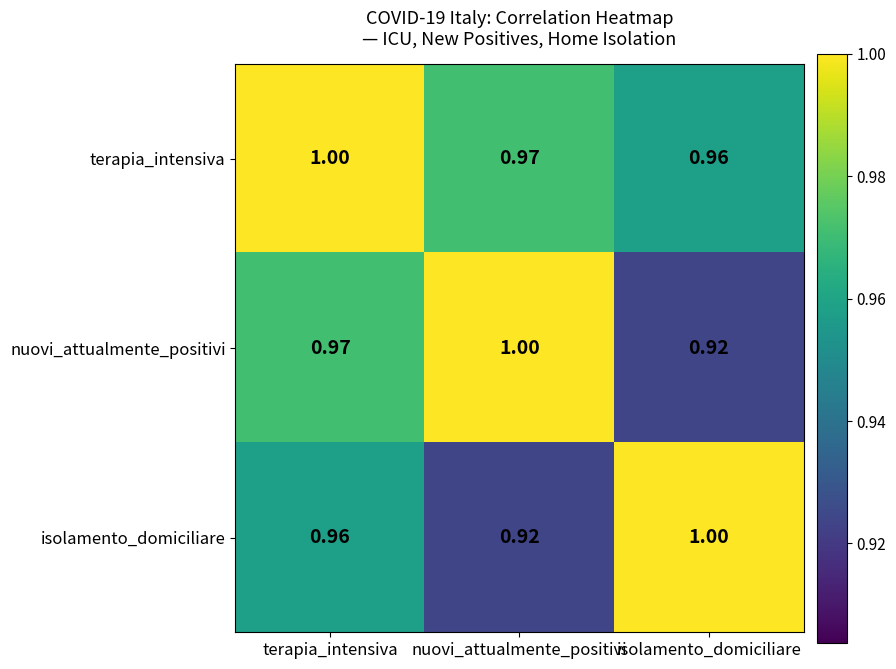

Rank the series at isolamento_domiciliare from lowest to highest value.

nuovi_attualmente_positivi, terapia_intensiva, isolamento_domiciliare